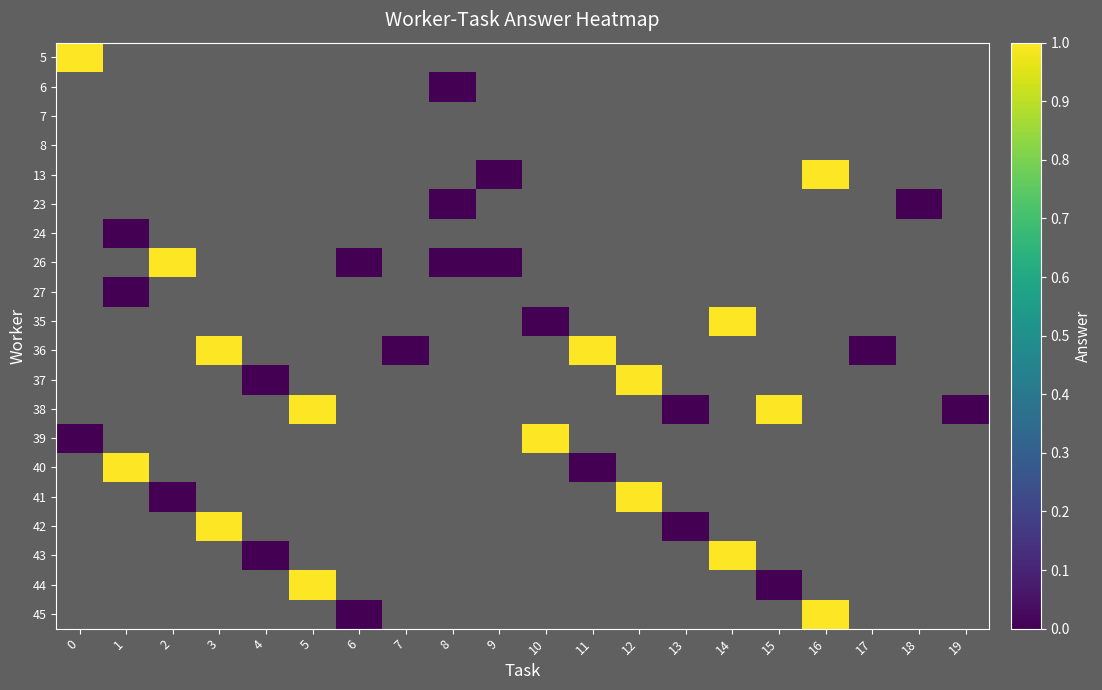

Which series has the widest spread of values?

row_13